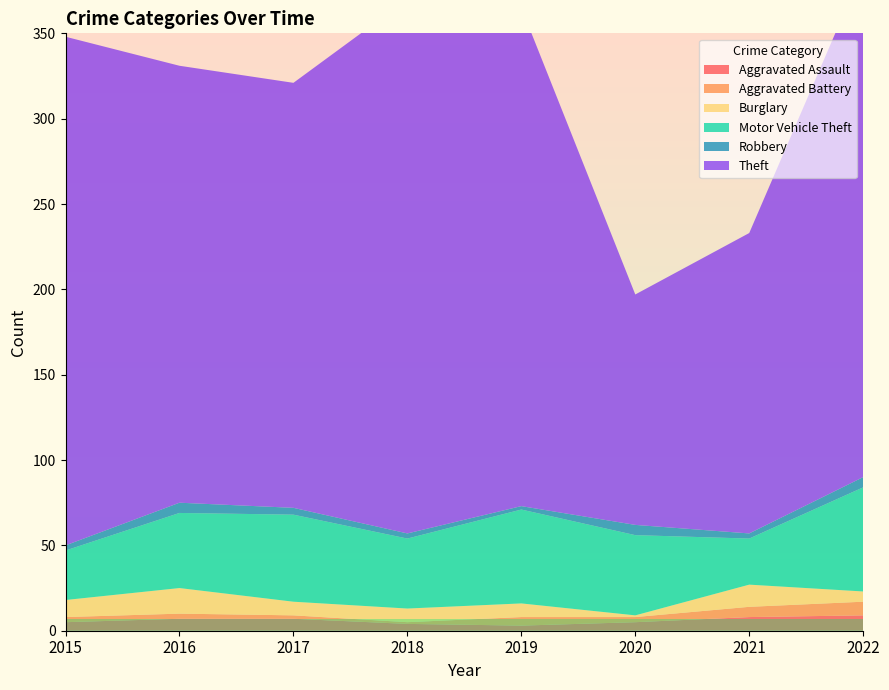

Reading left to right, what are all the values shown in this chart?

Aggravated Assault: 2015=5	2016=7	2017=7	2018=4	2019=3	2020=5	2021=8	2022=9
Aggravated Battery: 2015=3	2016=3	2017=2	2018=1	2019=5	2020=3	2021=6	2022=8
Burglary: 2015=10	2016=15	2017=8	2018=8	2019=8	2020=1	2021=13	2022=6
Motor Vehicle Theft: 2015=29	2016=44	2017=51	2018=41	2019=55	2020=47	2021=27	2022=61
Robbery: 2015=3	2016=6	2017=4	2018=3	2019=2	2020=6	2021=3	2022=6
Theft: 2015=298	2016=256	2017=249	2018=313	2019=292	2020=135	2021=176	2022=298